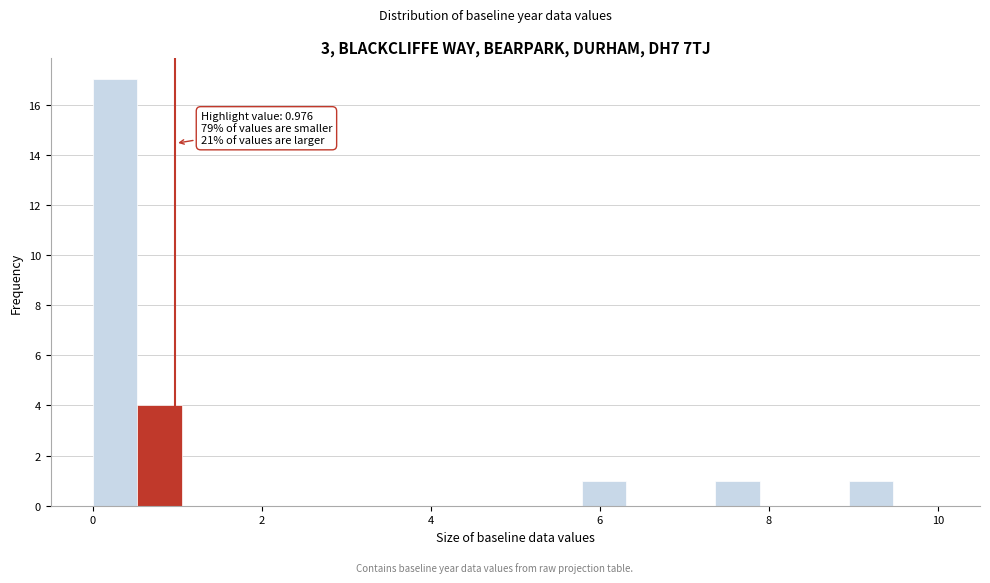

Read against the x-axis, roughly where is the centre of the tallest bar?

0.2